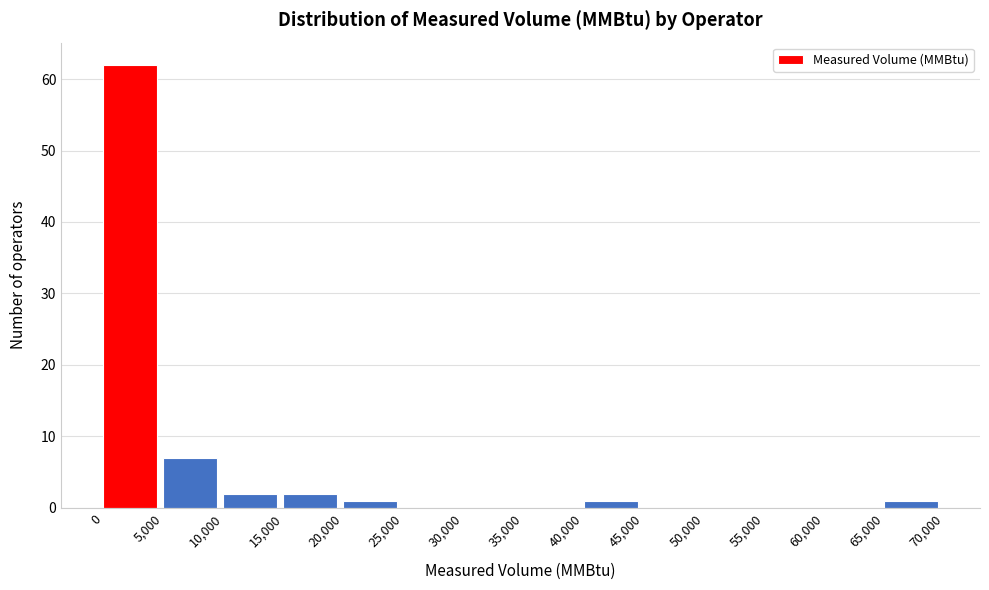

Reading left to right, list every bar in this chart as the range it spans on the x-axis followed by its height. The values are not printed on the chart, so give them approximately, as read against the axis.

0 to 5,000: 62
5,000 to 10,000: 7
10,000 to 15,000: 2
15,000 to 20,000: 2
20,000 to 25,000: 1
25,000 to 30,000: 0
30,000 to 35,000: 0
35,000 to 40,000: 0
40,000 to 45,000: 1
45,000 to 50,000: 0
50,000 to 55,000: 0
55,000 to 60,000: 0
60,000 to 65,000: 0
65,000 to 70,000: 1